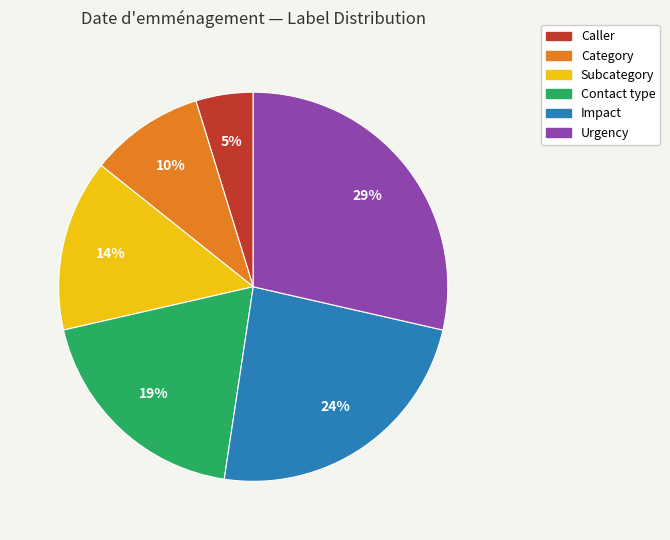

Which has a higher value, Urgency or Category?

Urgency